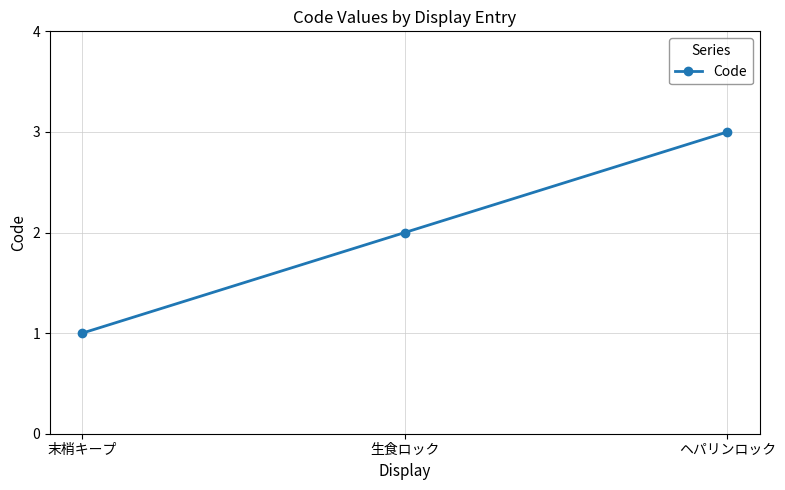

What is the change in value from 末梢キープ to ヘパリンロック?

+2